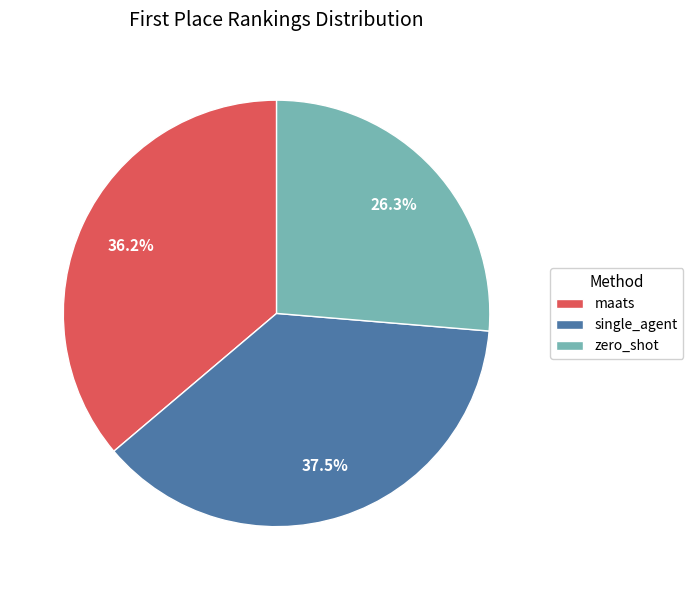

The maats slice represents 30% of the pie. True or false?

False